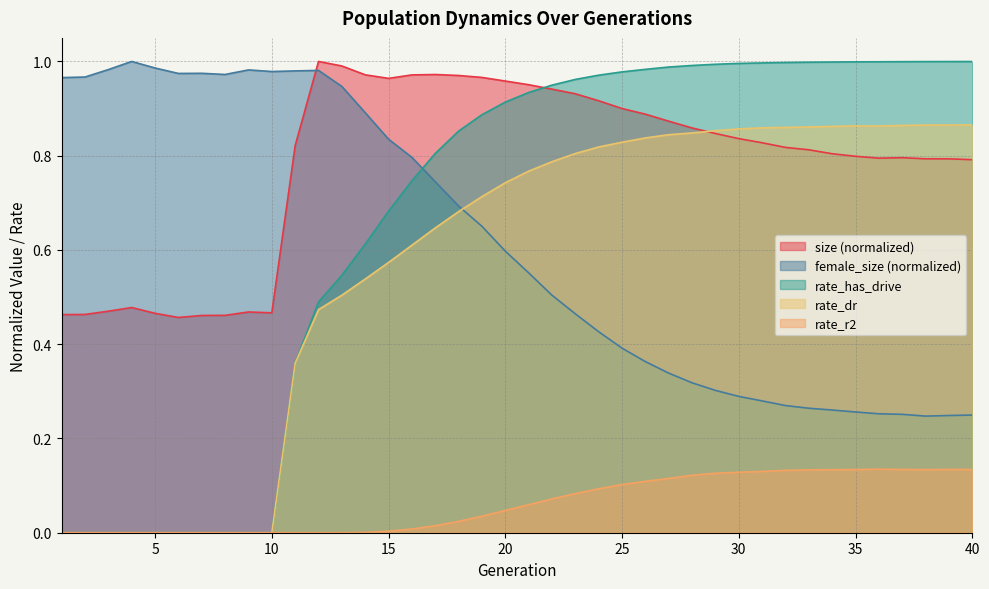

List the labels in order of size value, largest first.

12, 13, 17, 14, 16, 18, 19, 15, 20, 21, 22, 23, 24, 25, 26, 27, 28, 29, 30, 31, 11, 32, 33, 34, 35, 37, 36, 38, 39, 40, 4, 3, 9, 10, 5, 2, 1, 8, 7, 6